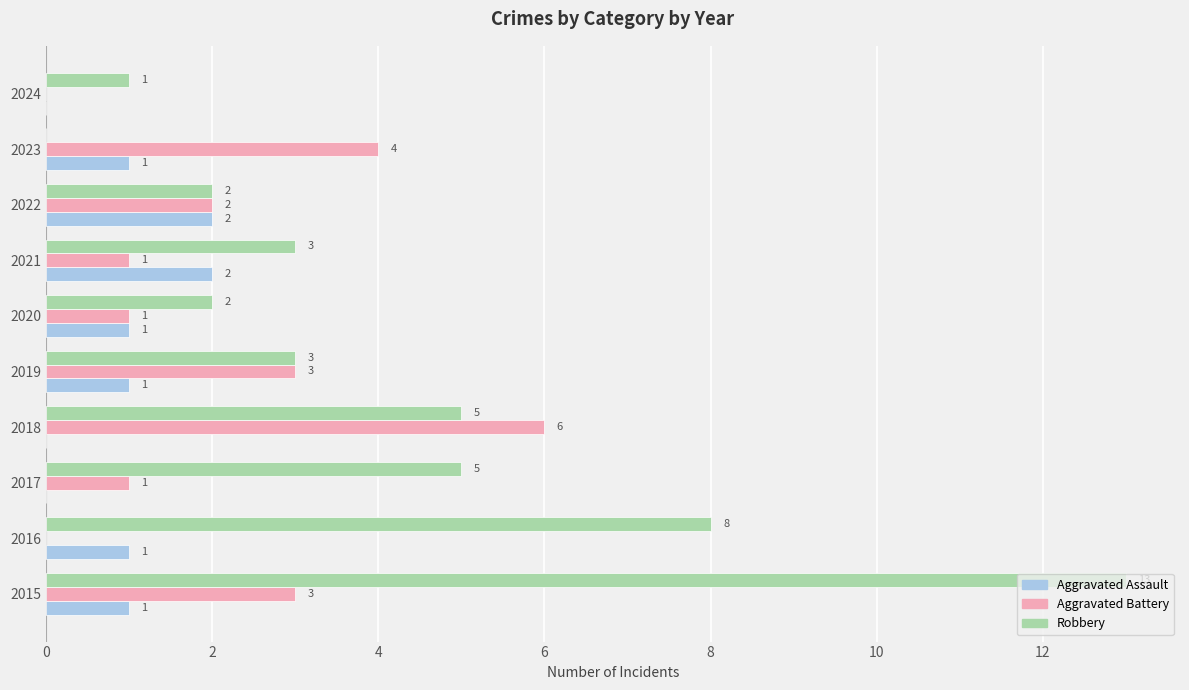

Between 2015 and 2019, which series saw the biggest shift?

Robbery